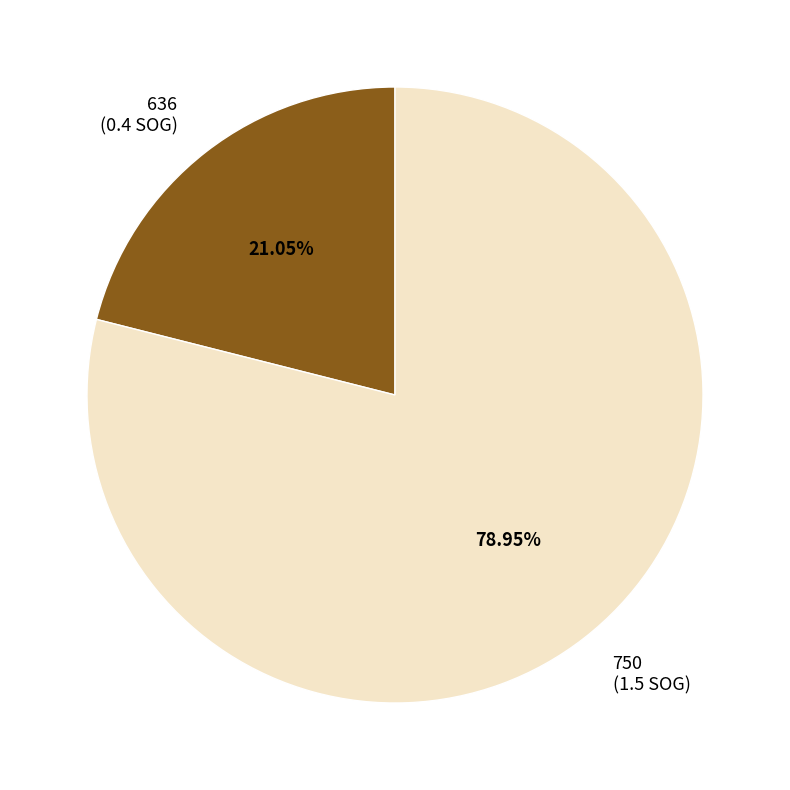

Is the sum of 636 and 750 greater than half?

Yes